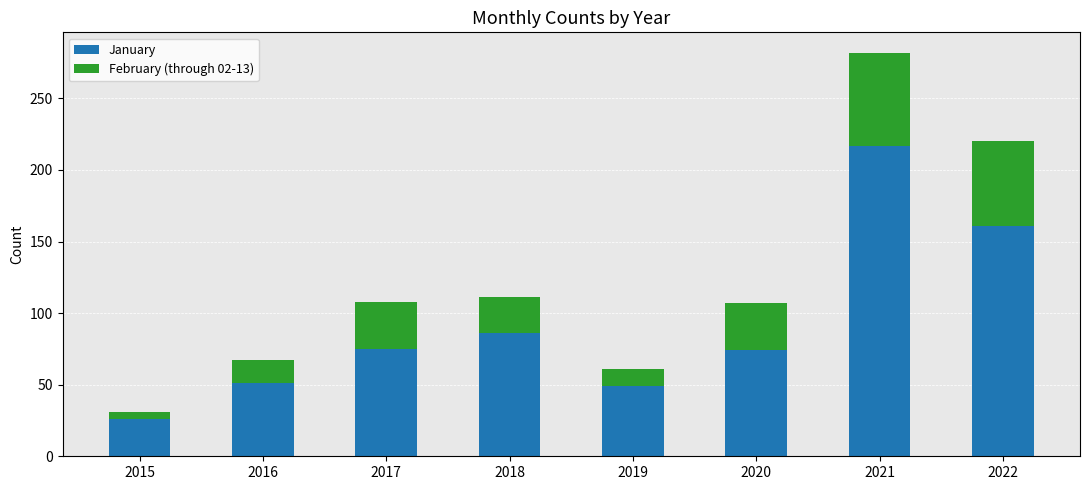

Does the chart contain stacked bars?

Yes